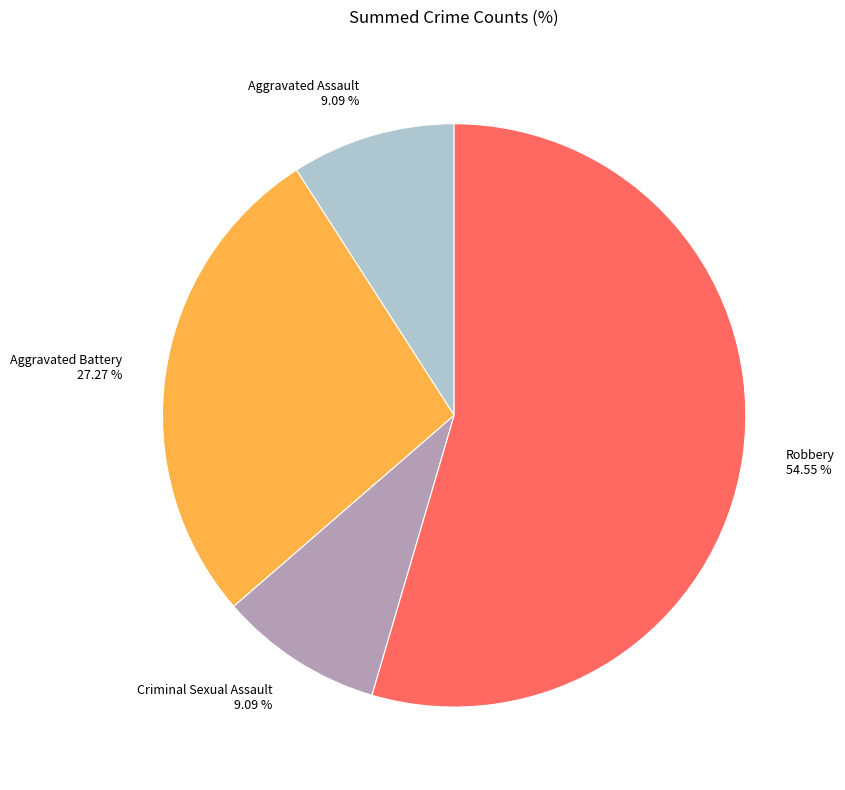

How many segments does this pie chart have?

4